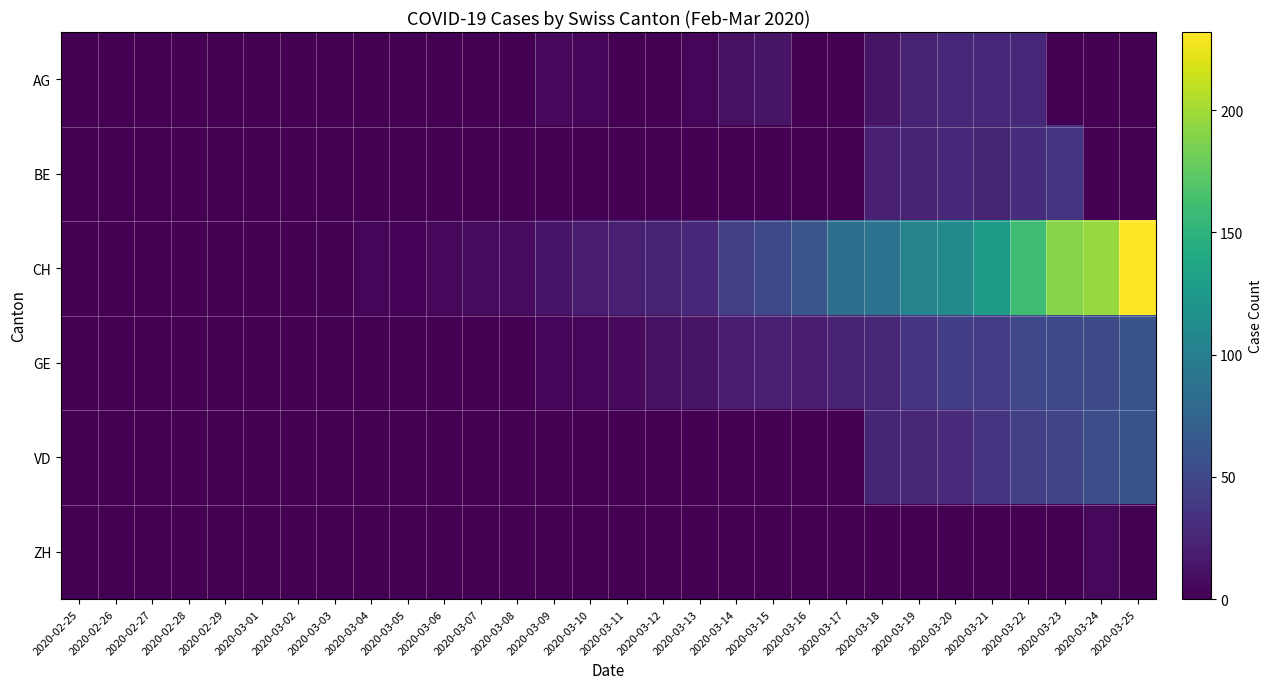

Which series has the widest spread of values?

CH